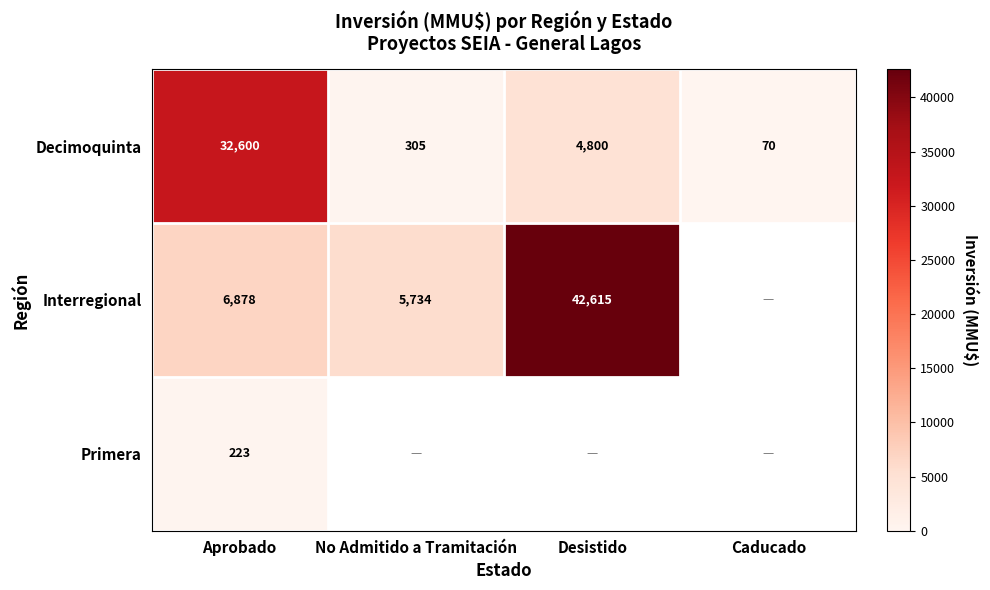

Rank the categories by Decimoquinta value from lowest to highest.

Caducado, No Admitido a Tramitación, Desistido, Aprobado